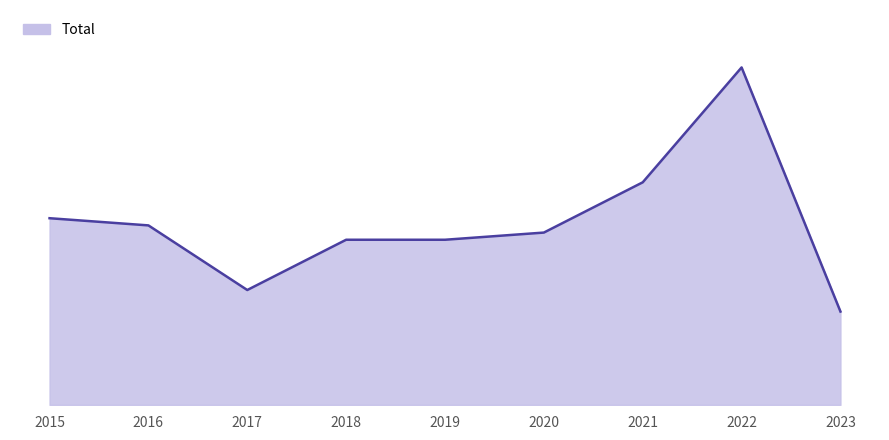

Rank the categories by value from lowest to highest.

2023, 2017, 2018, 2019, 2020, 2016, 2015, 2021, 2022